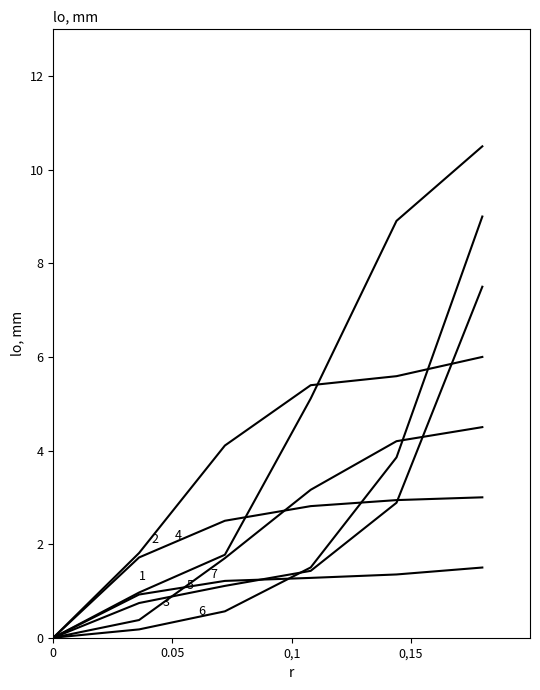

How many lines are shown in the chart?

7